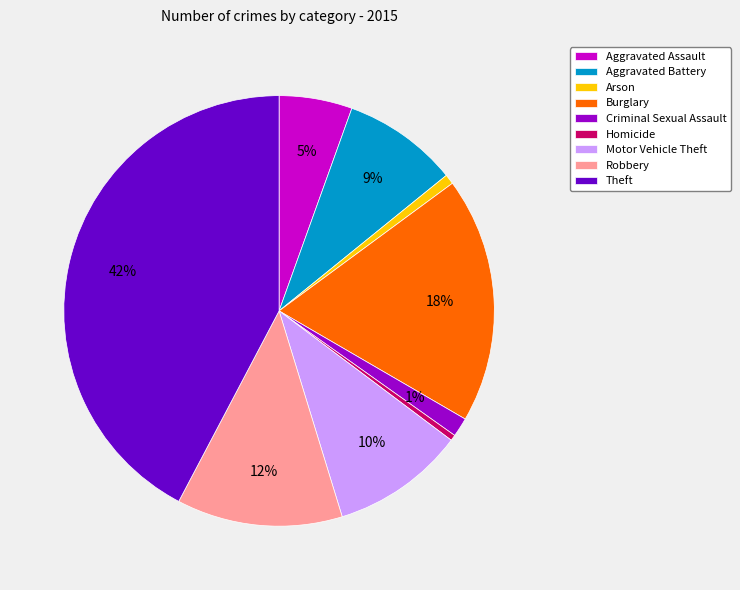

Count the number of slices in the pie.

9